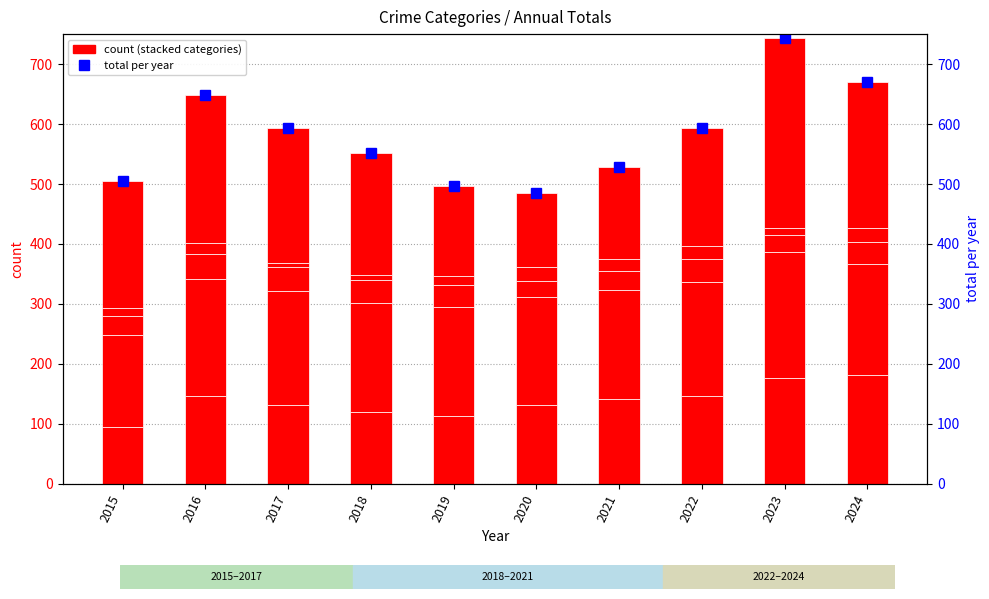

At which label does the data first exceed 593?

2016